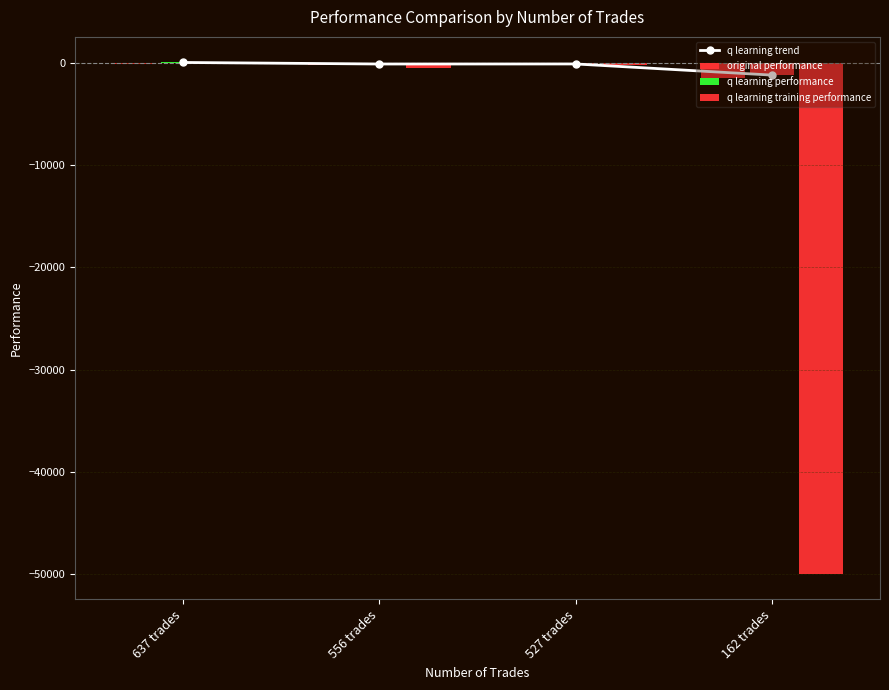

Which series has the widest spread of values?

q learning training performance